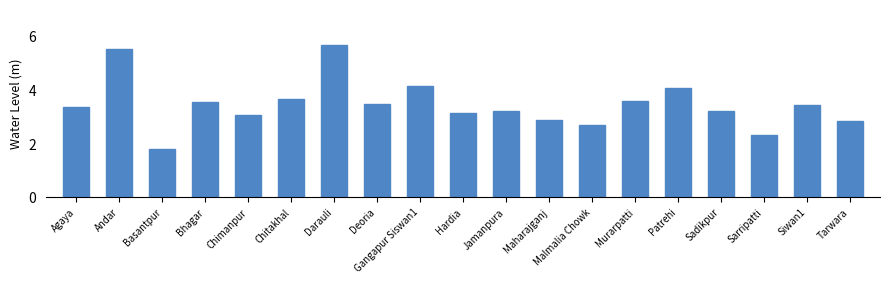

What is the ratio of the value at Sarripatti to the value at Maharajganj?

0.8